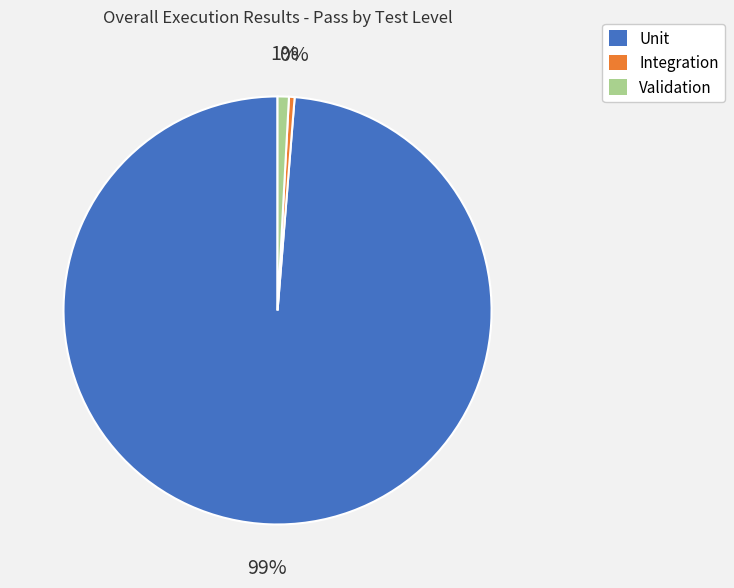

Count the number of slices in the pie.

3